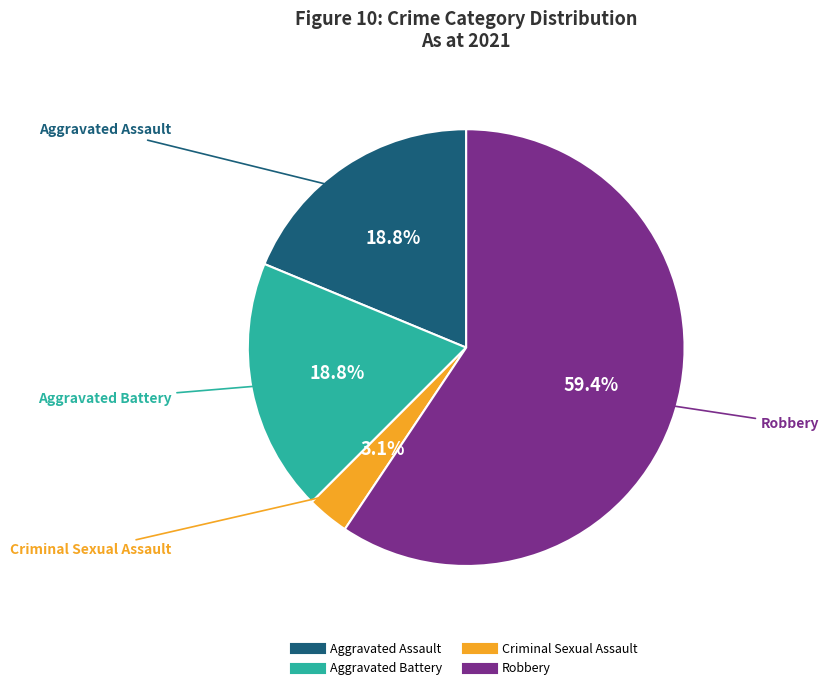

Is there a majority slice in this chart?

Yes